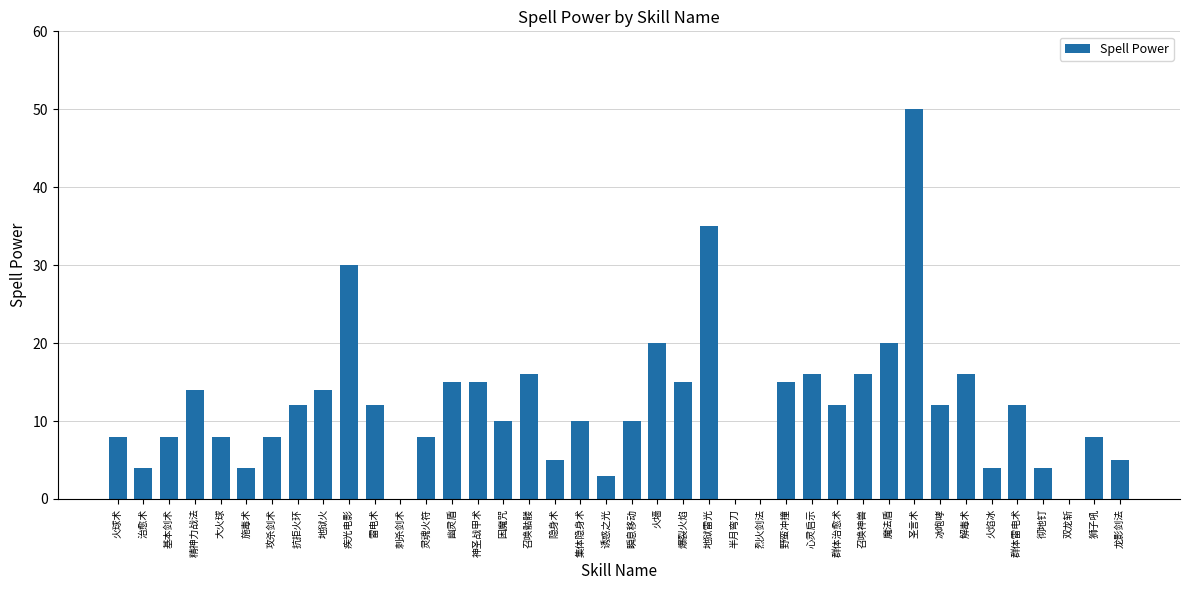

What is the maximum value shown in the chart?

50